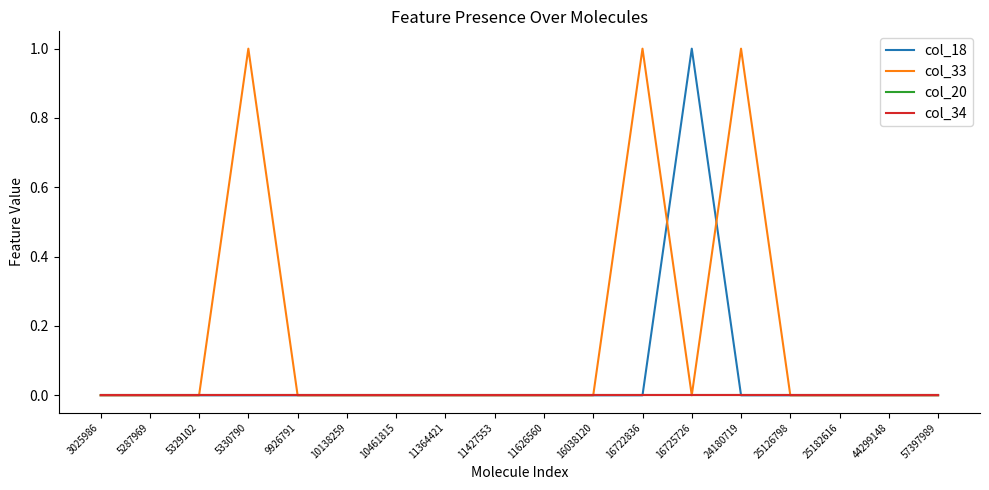

How many lines are shown in the chart?

4